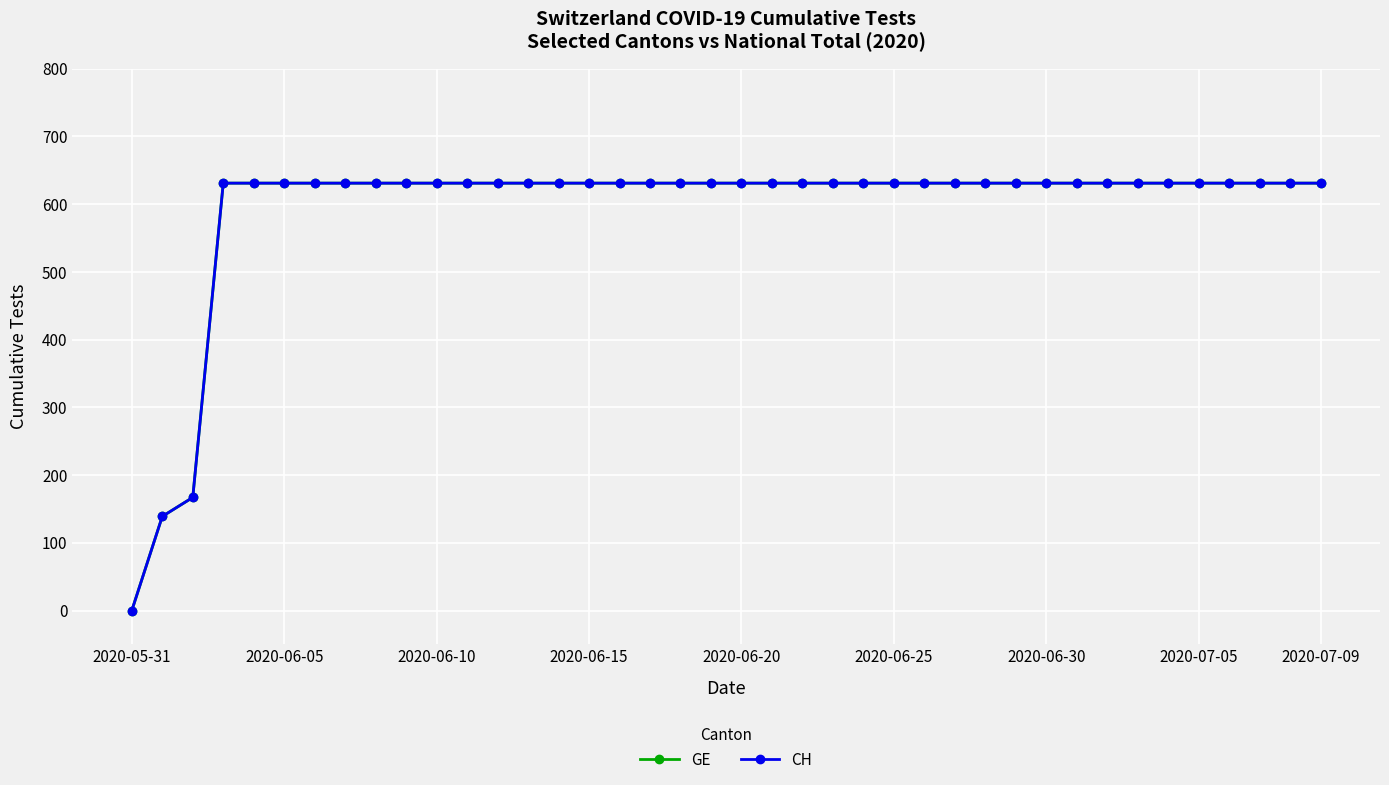

What is the value of the GE point at the 21st from the left?

631